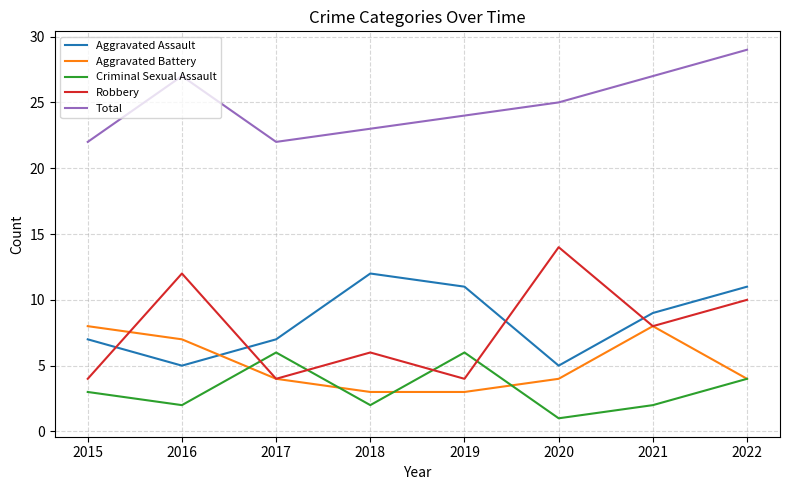

True or false: Total and Aggravated Battery intersect in this chart.

False